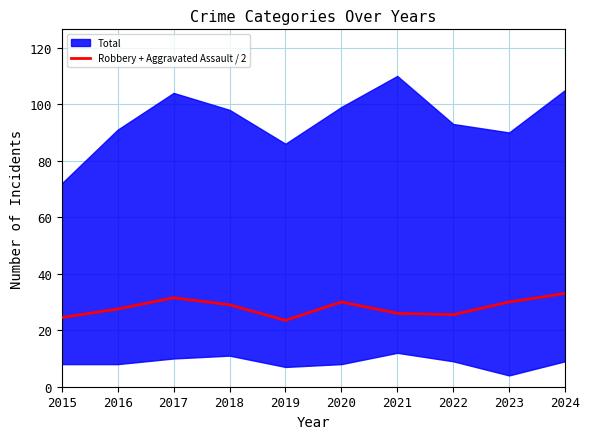

The chart shows a value of 26.0 at 2021. True or false?

True